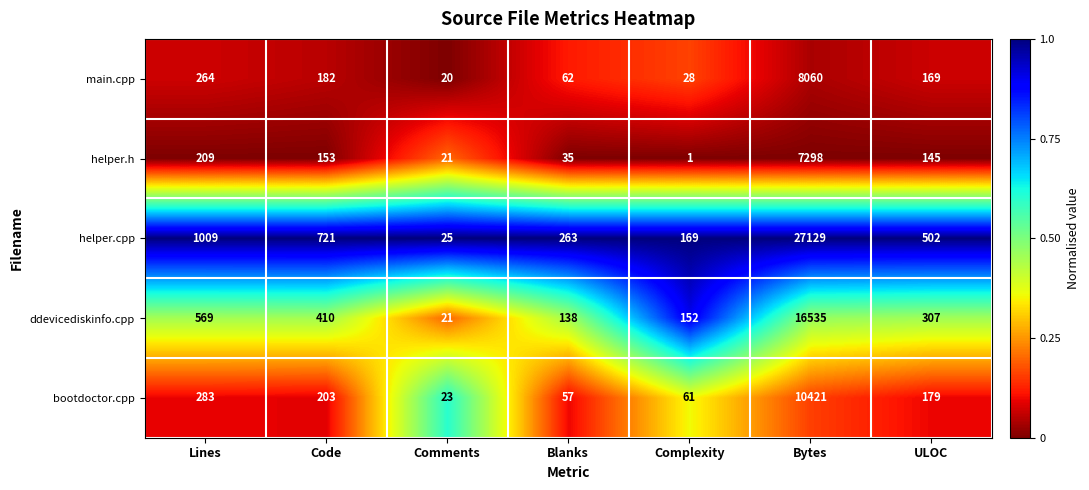

Rank the series by their maximum value, from highest to lowest.

helper.cpp, ddevicediskinfo.cpp, bootdoctor.cpp, main.cpp, helper.h